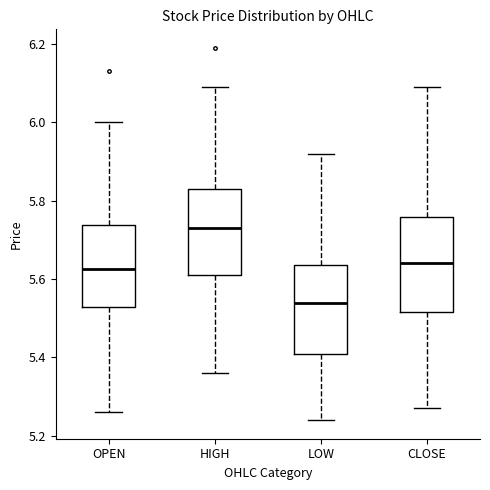

Where is the upper edge of the box for CLOSE on the y-axis? The values are not printed on the chart, so give them approximately, as read against the axis.

5.76